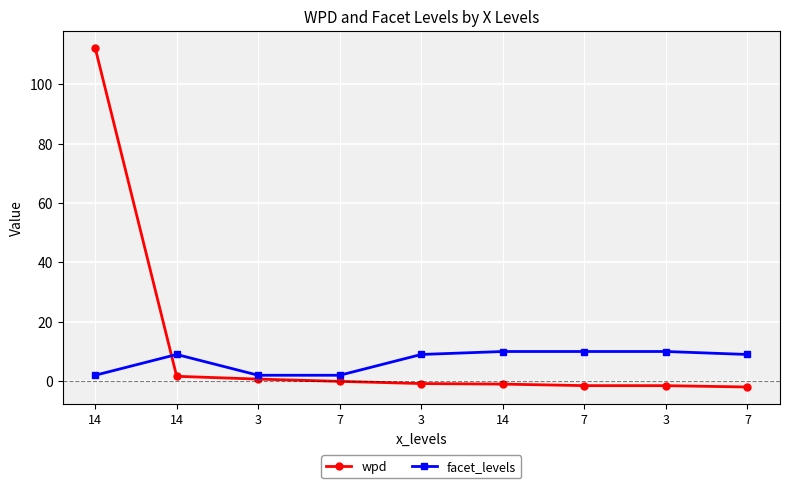

Which series ends up on top after the final intersection of facet_levels and wpd?

facet_levels